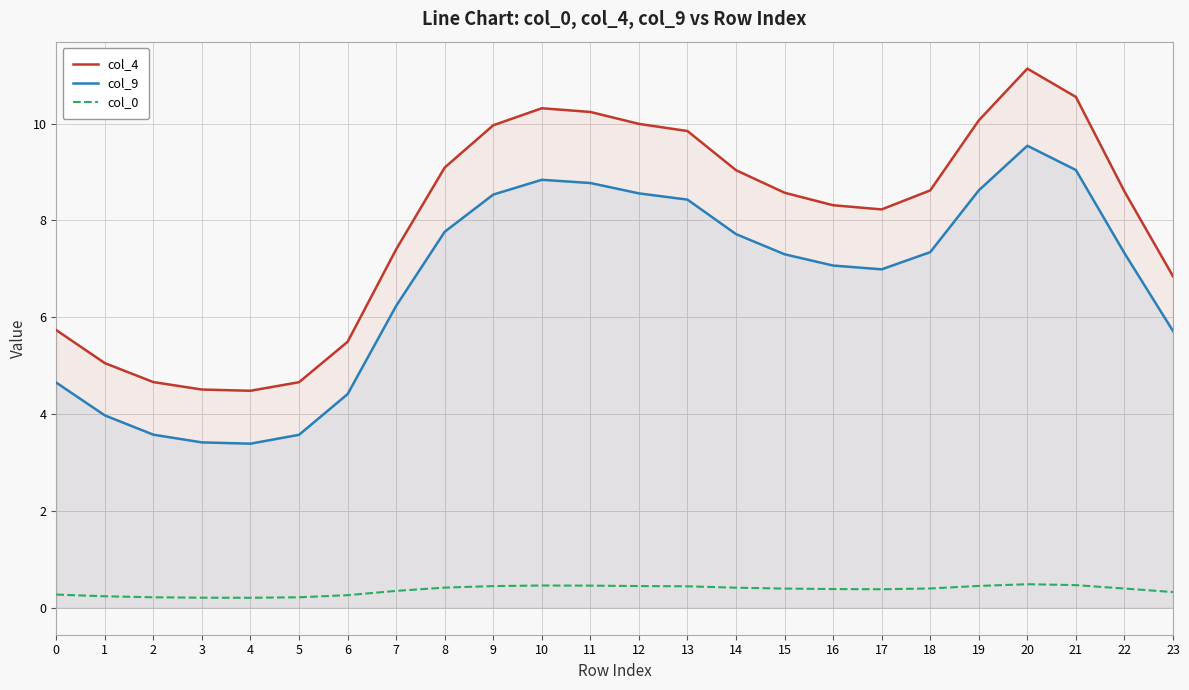

Which series has the widest spread of values?

col_4